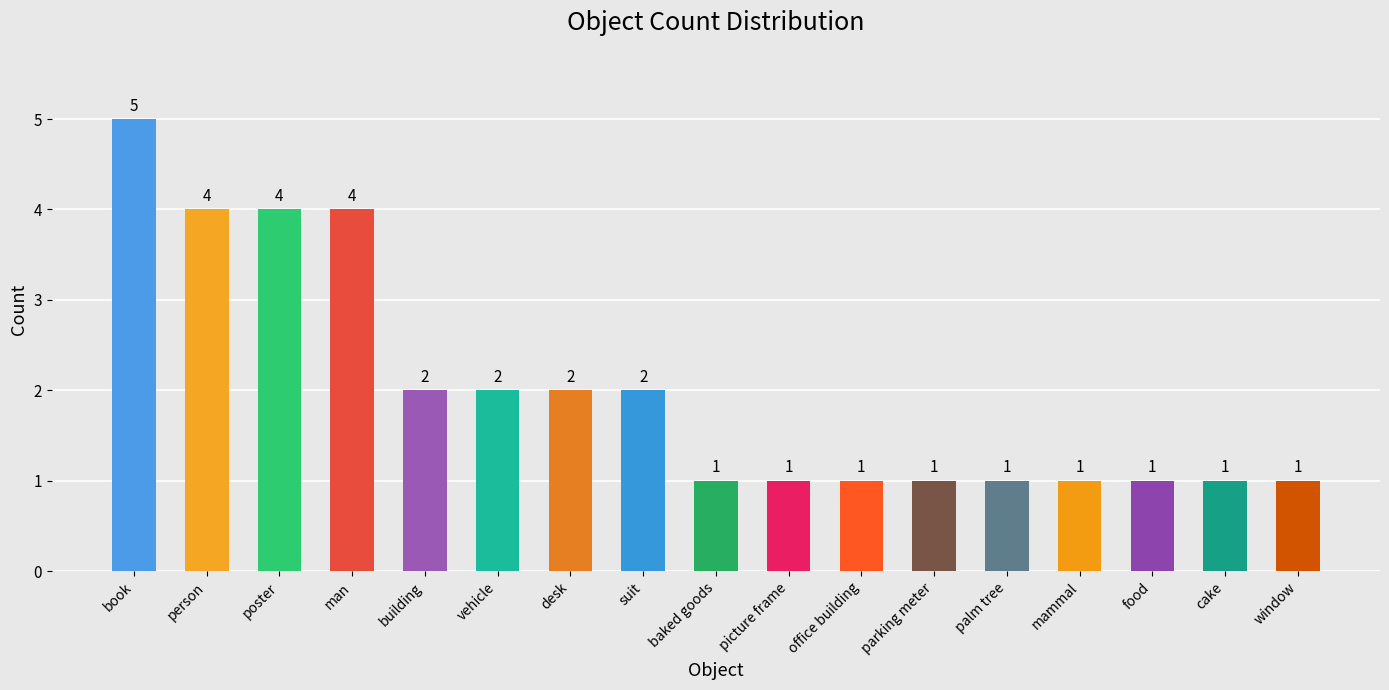

True or false: the data shows 0 at office building.

False